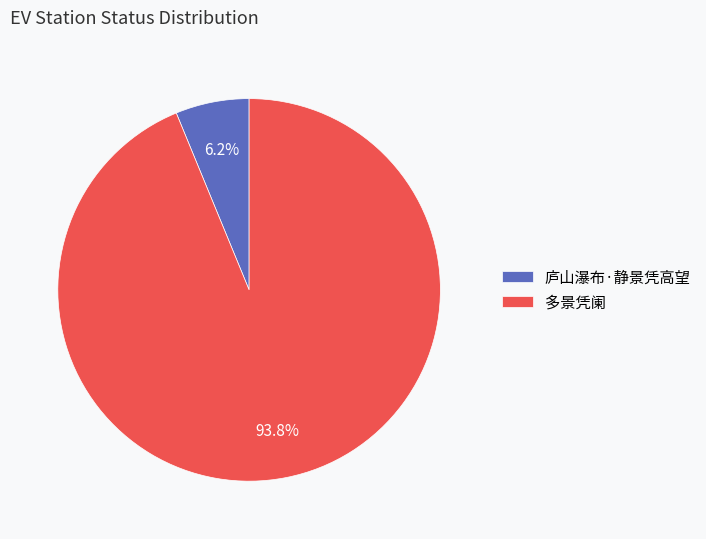

Rank the categories by value from lowest to highest.

庐山瀑布·静景凭高望, 多景凭阑